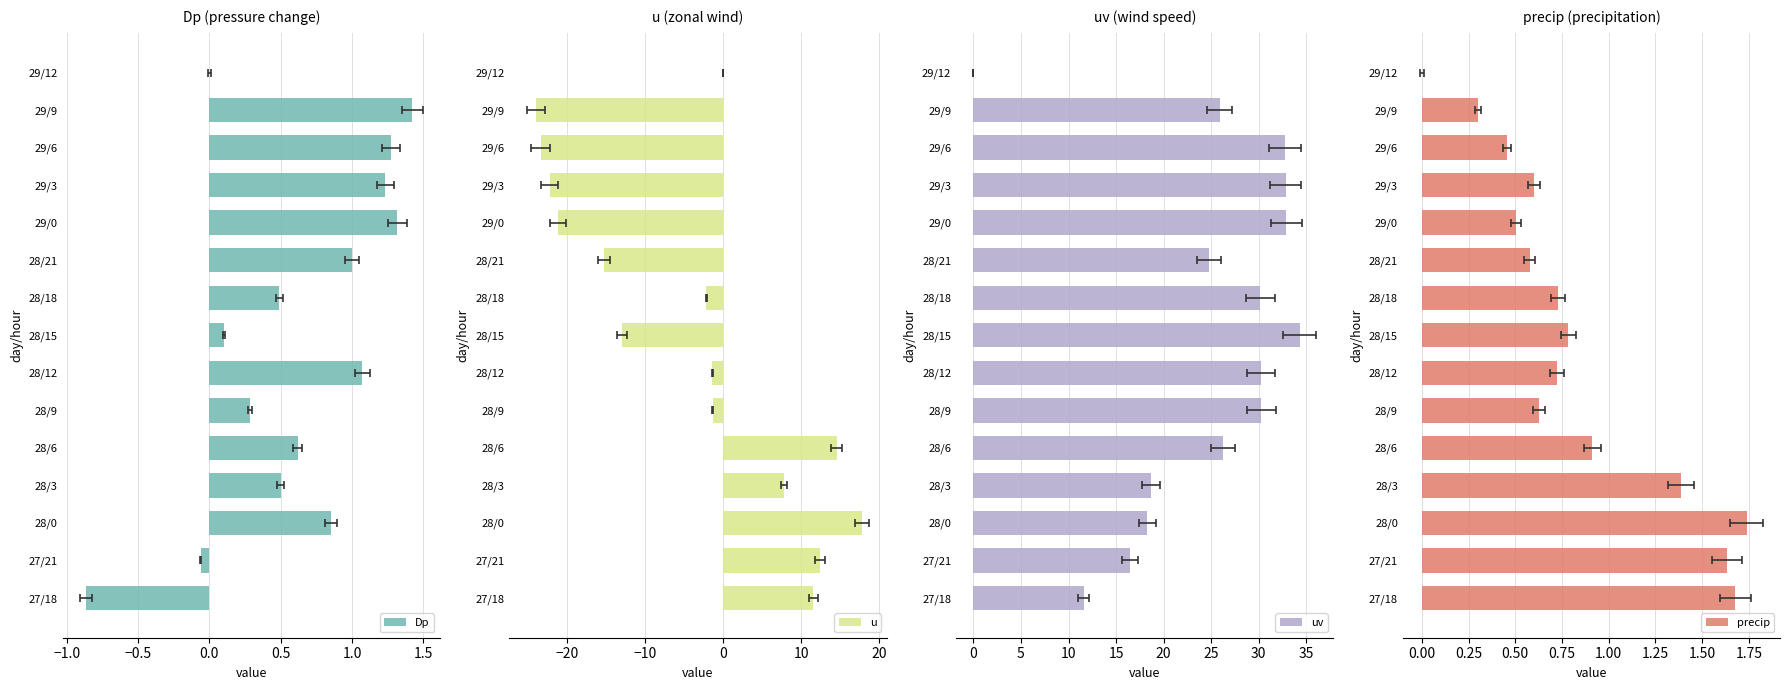

What is the label of the 6th bar from the right?

28/21